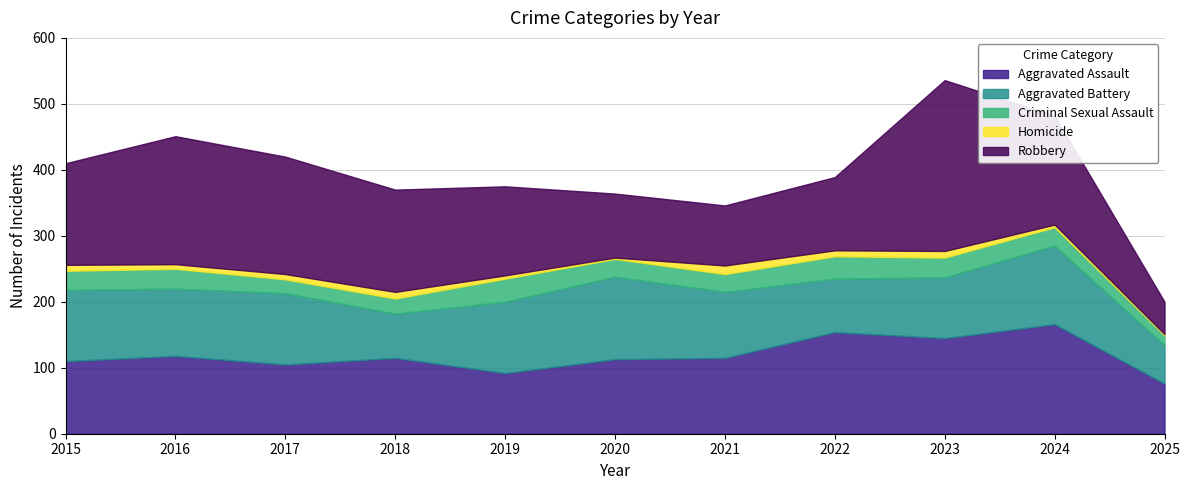

Between 2024 and 2017, which is larger?

2024